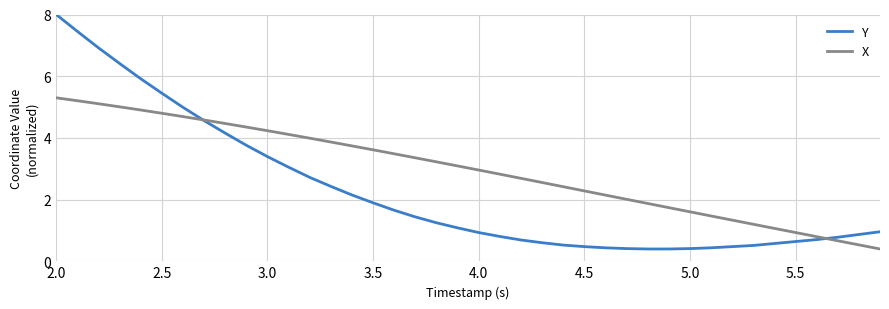

What is the greatest value displayed?

8.0